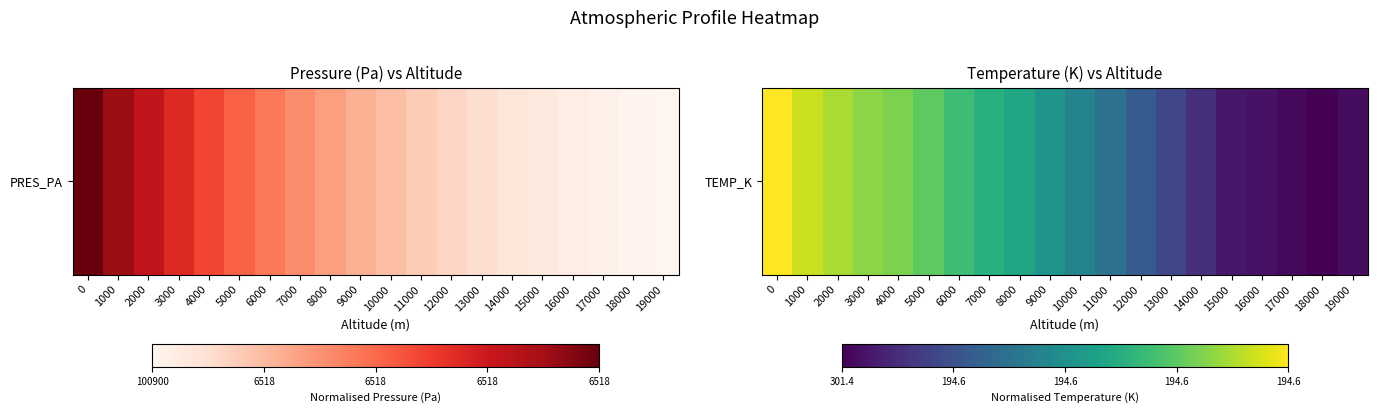

Rank the categories by value from lowest to highest.

18000, 17000, 19000, 16000, 15000, 14000, 13000, 12000, 11000, 10000, 9000, 8000, 7000, 6000, 5000, 4000, 3000, 2000, 1000, 0